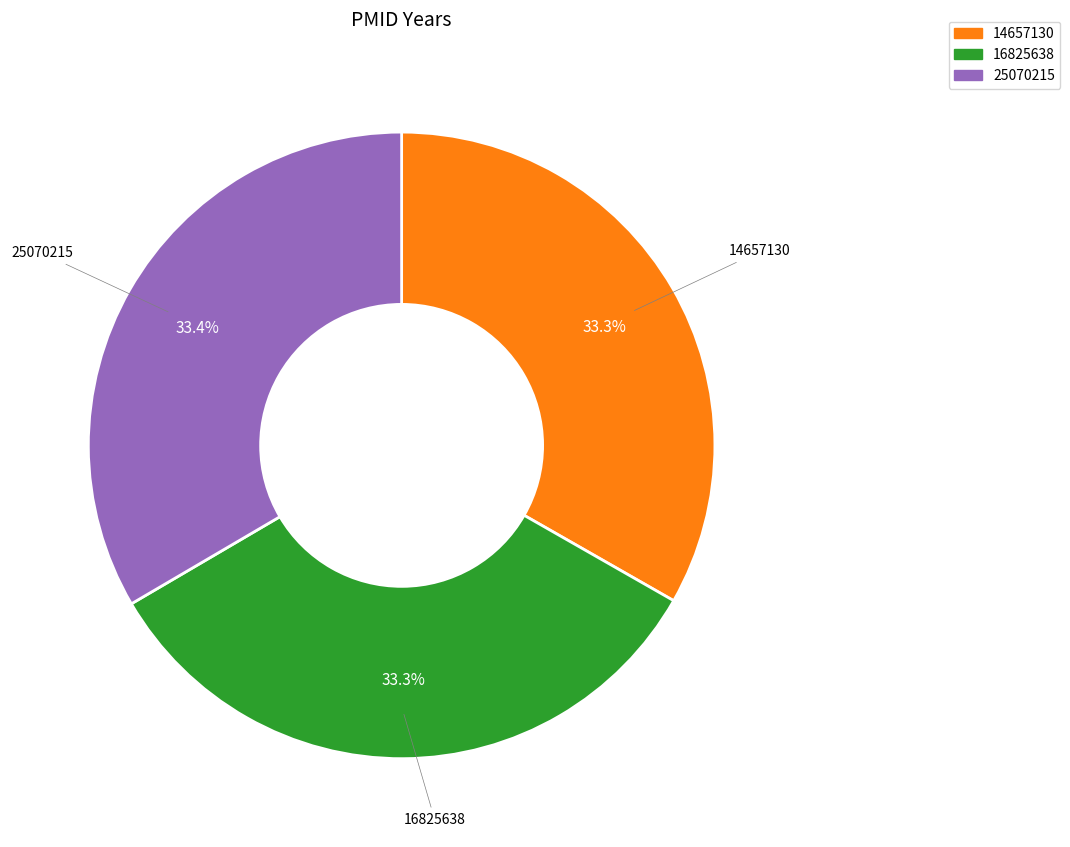

To the nearest percent, what percentage of the pie is 25070215?

33%